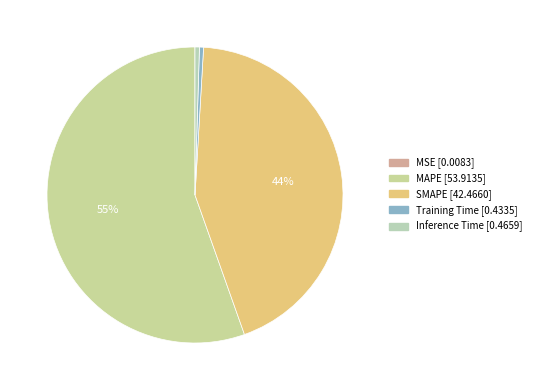

Combined, do MSE and Inference Time account for over 50%?

No